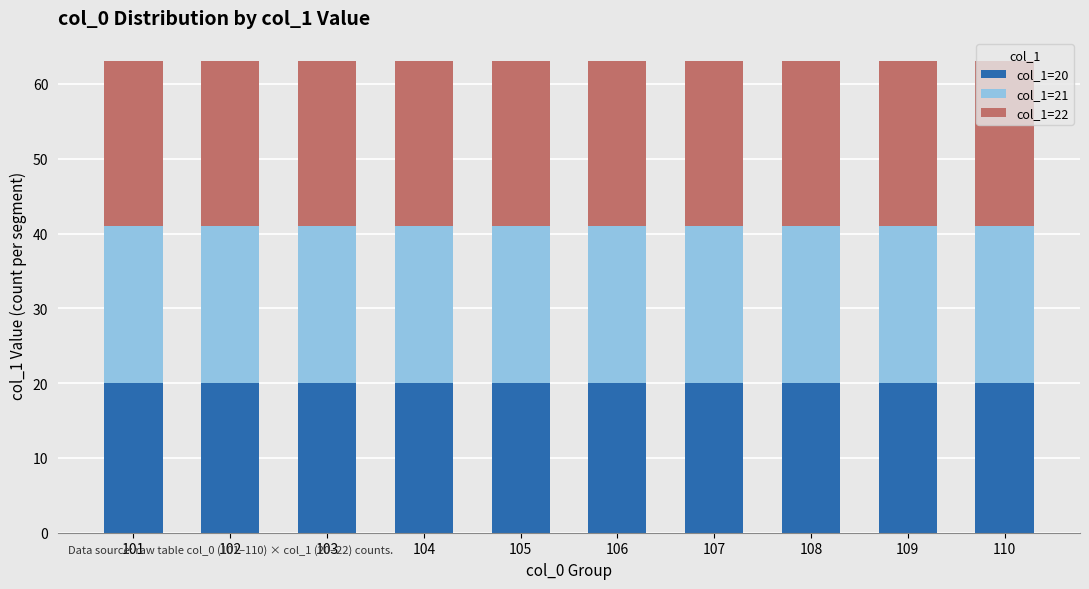

What is the total value across all series at 104?

63